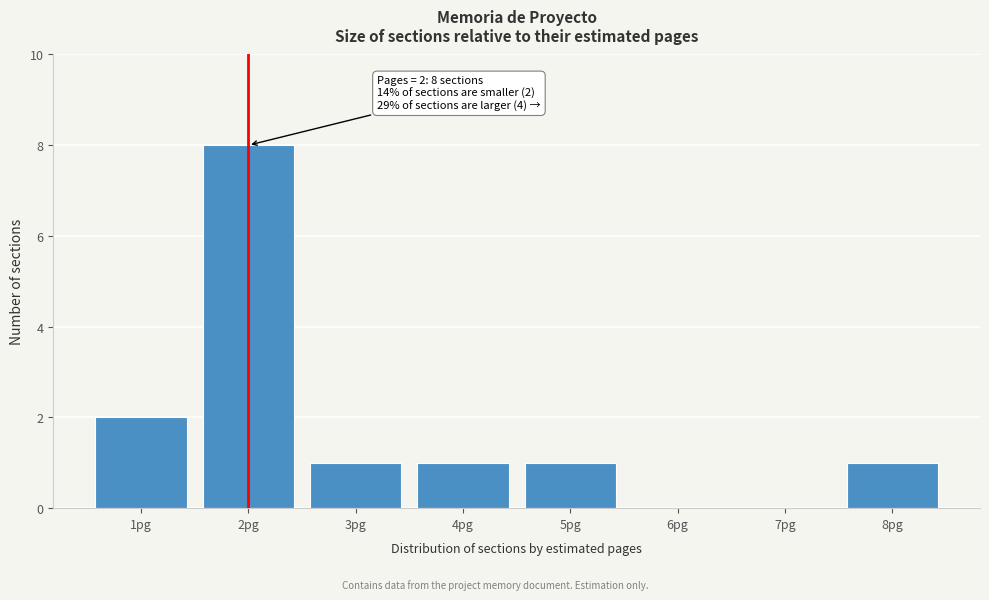

Reading right to left, extract all data points from this chart.

8pg=1	7pg=0	6pg=0	5pg=1	4pg=1	3pg=1	2pg=8	1pg=2